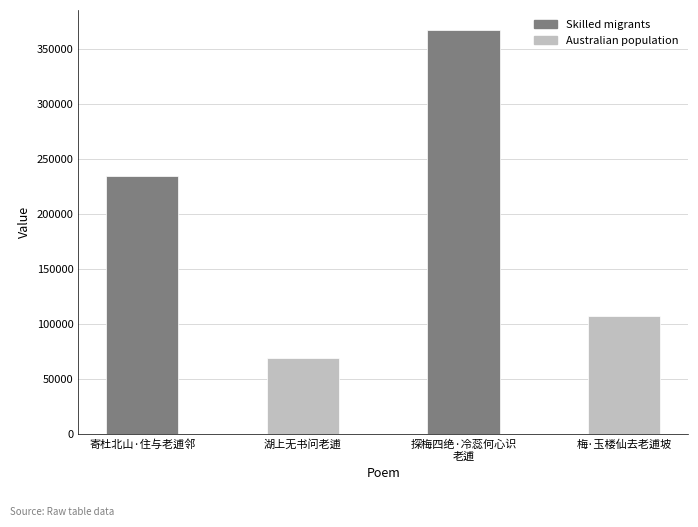

What position from the left is 寄杜北山·住与老逋邻?

1